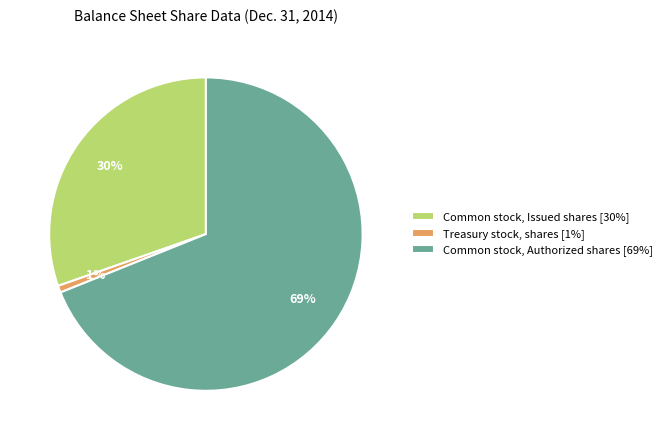

Rank the categories by value from highest to lowest.

Common stock, Authorized shares, Common stock, Issued shares, Treasury stock, shares